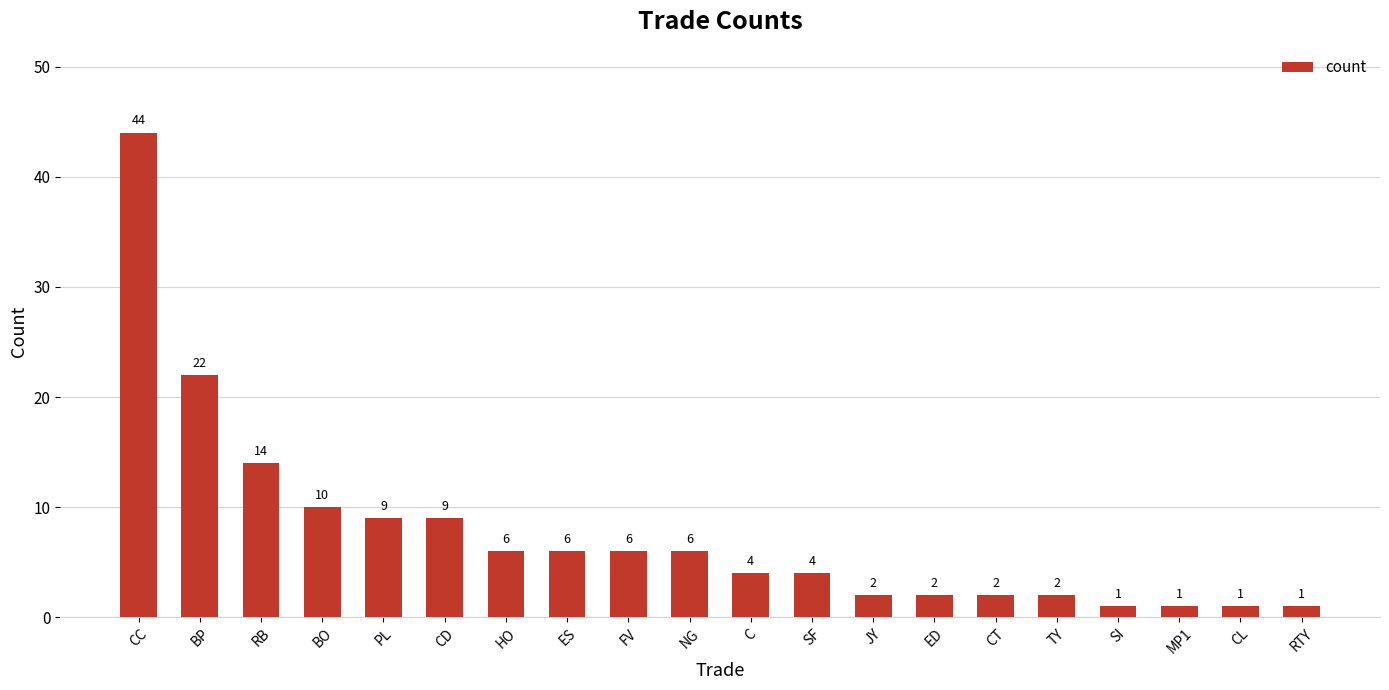

How many bars are there in total?

20